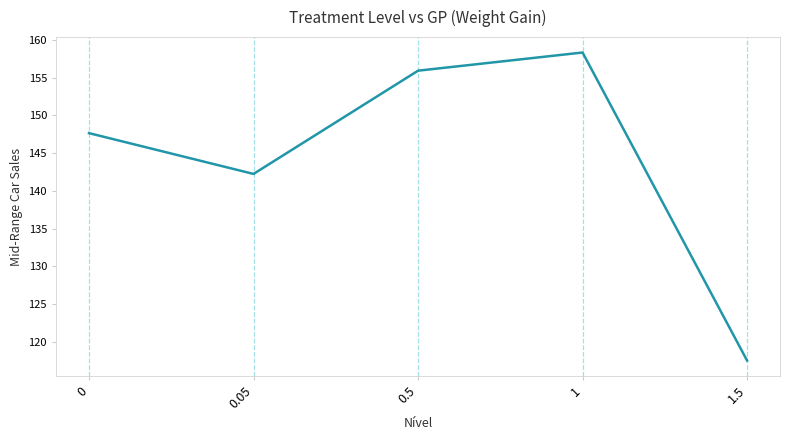

Read the value at 0.5.

155.9